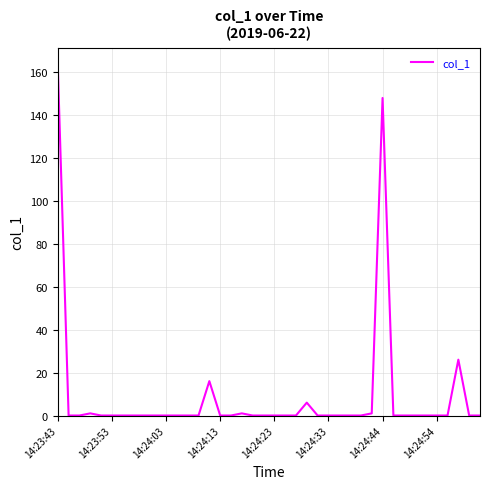

How many lines are shown in the chart?

1